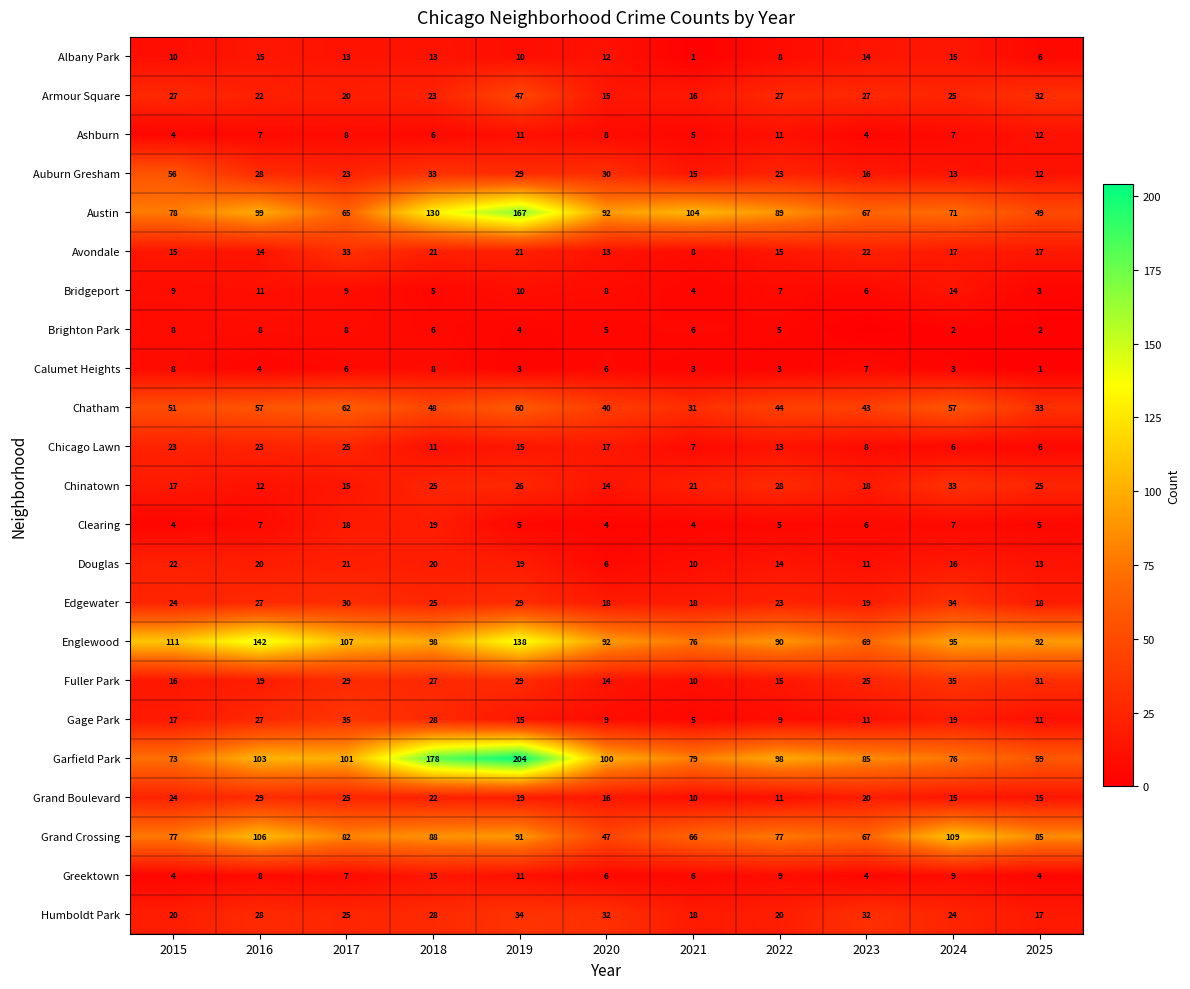

Is the value of Gage Park at 2019 greater than the value of Greektown at 2021?

Yes